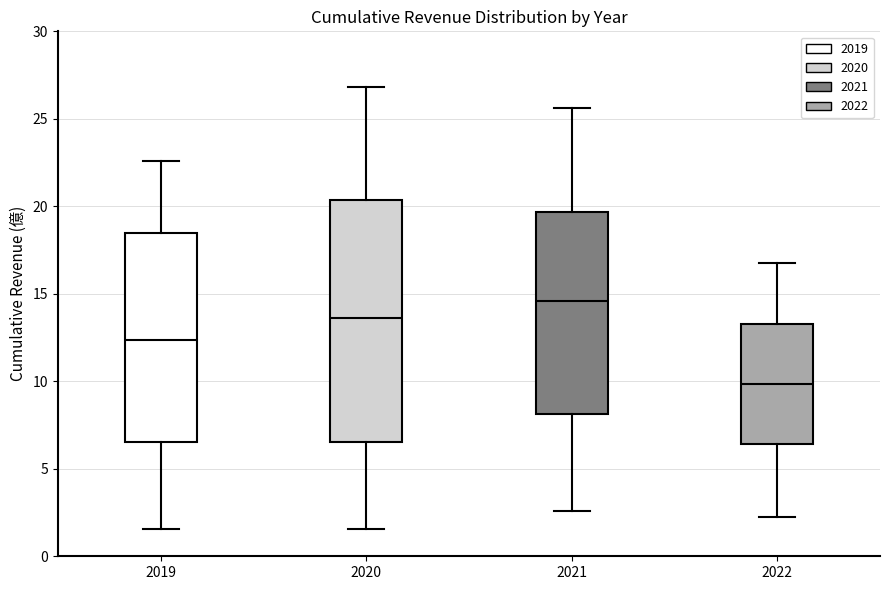

Which box is the tallest, from its lower edge to its upper edge?

2020